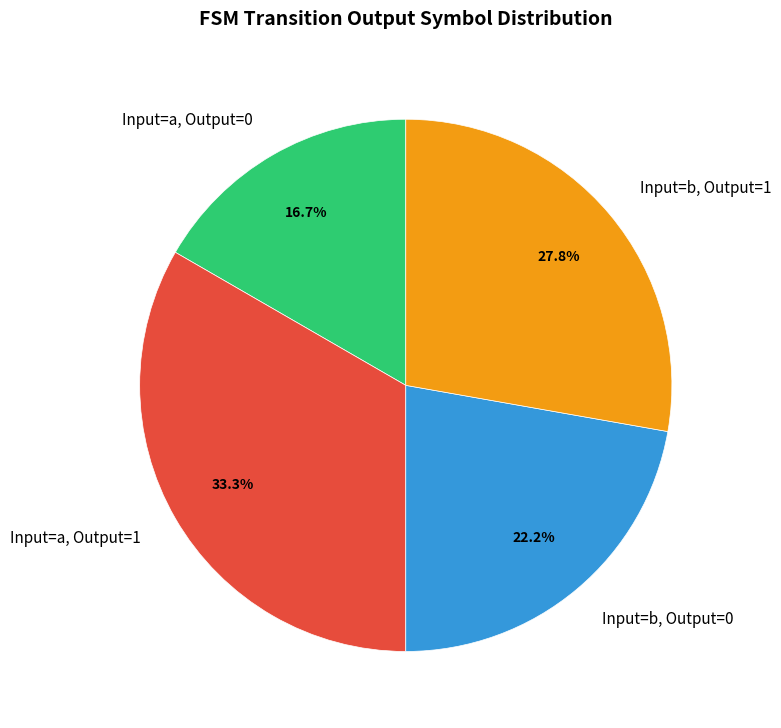

Is there any slice that represents more than half of the pie?

No